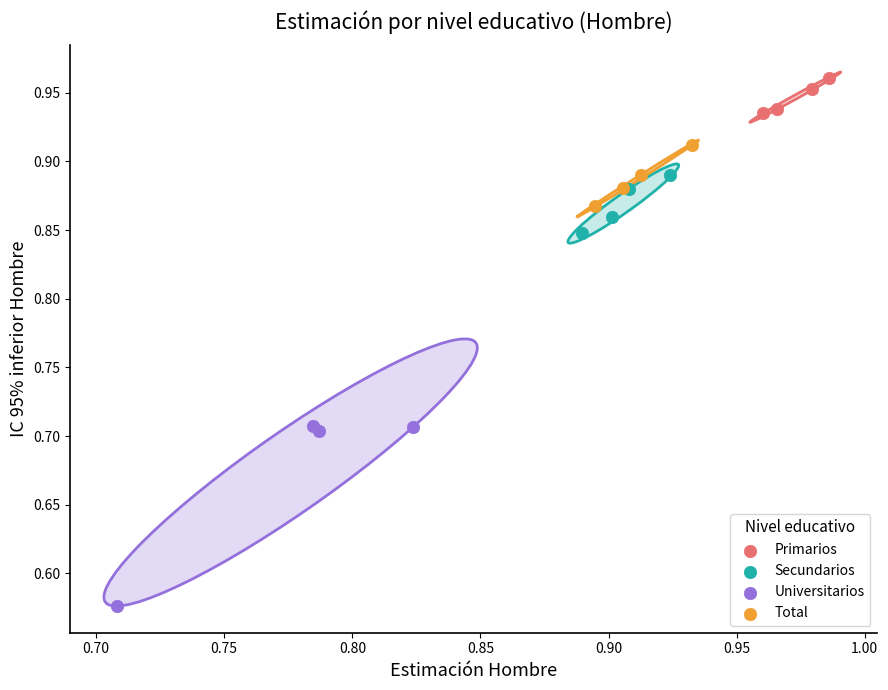

Which series has the widest spread of Y values?

Universitarios